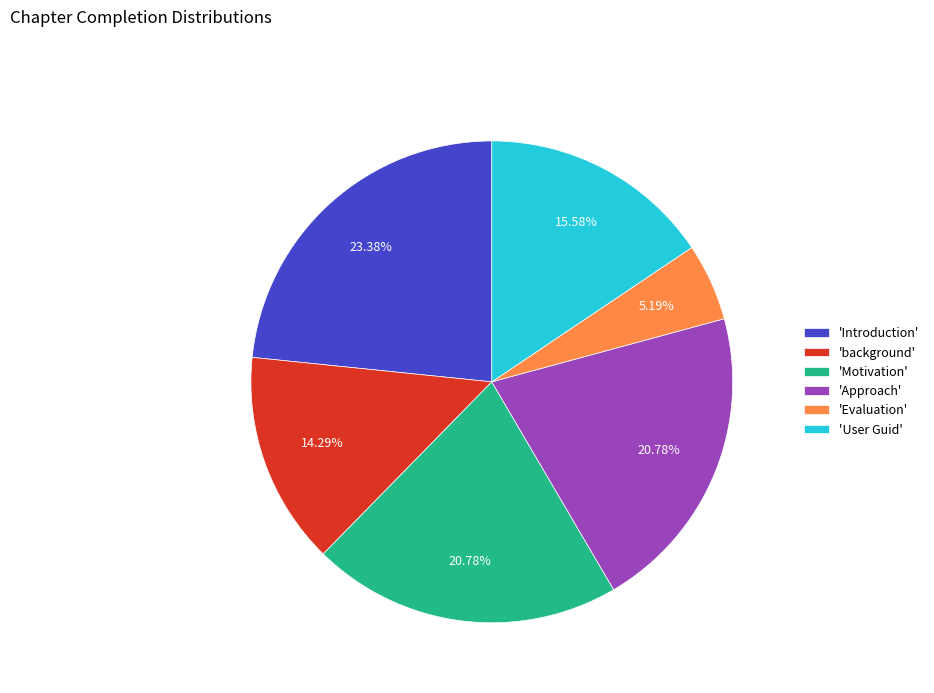

Which category has the biggest portion of the pie?

'Introduction'